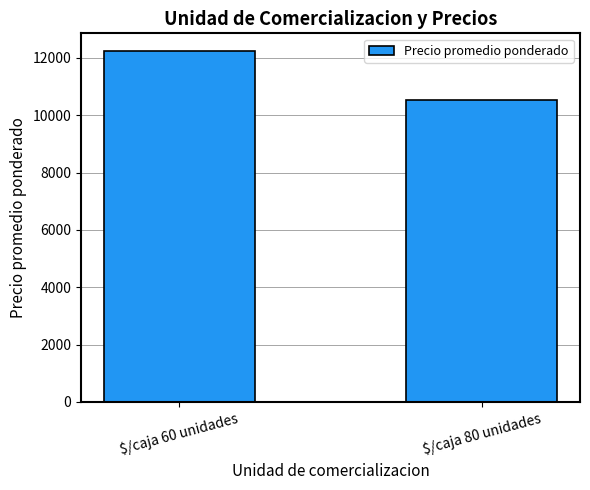

What is the change in value from $/caja 60 unidades to $/caja 80 unidades?

-1701